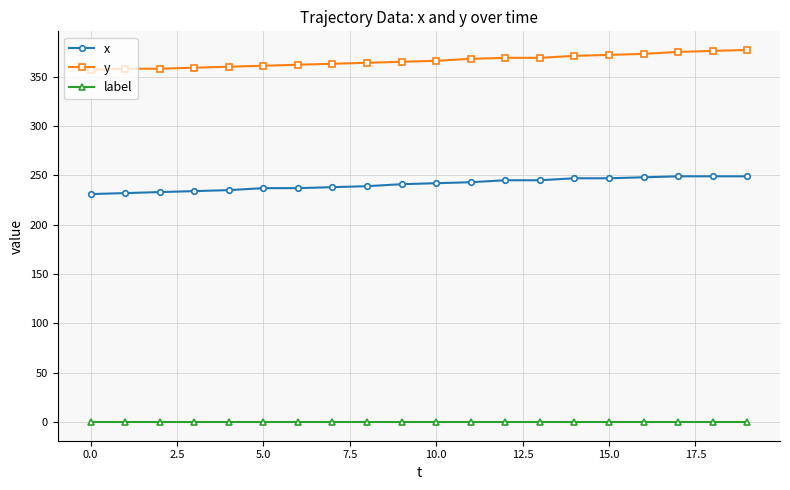

What is the value of the y point at the 17th from the left?

373